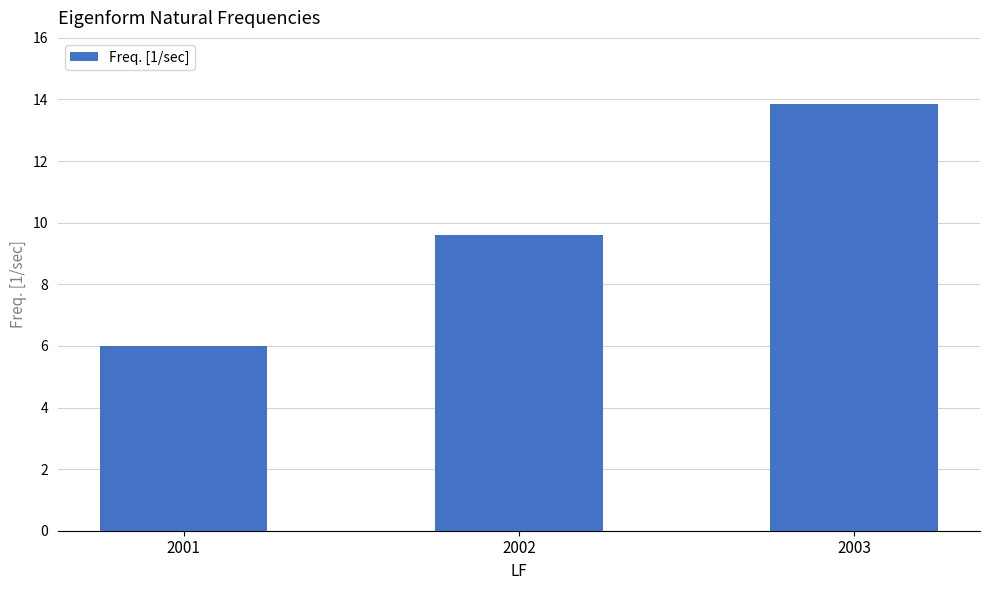

Between 2002 and 2003, which is larger?

2003